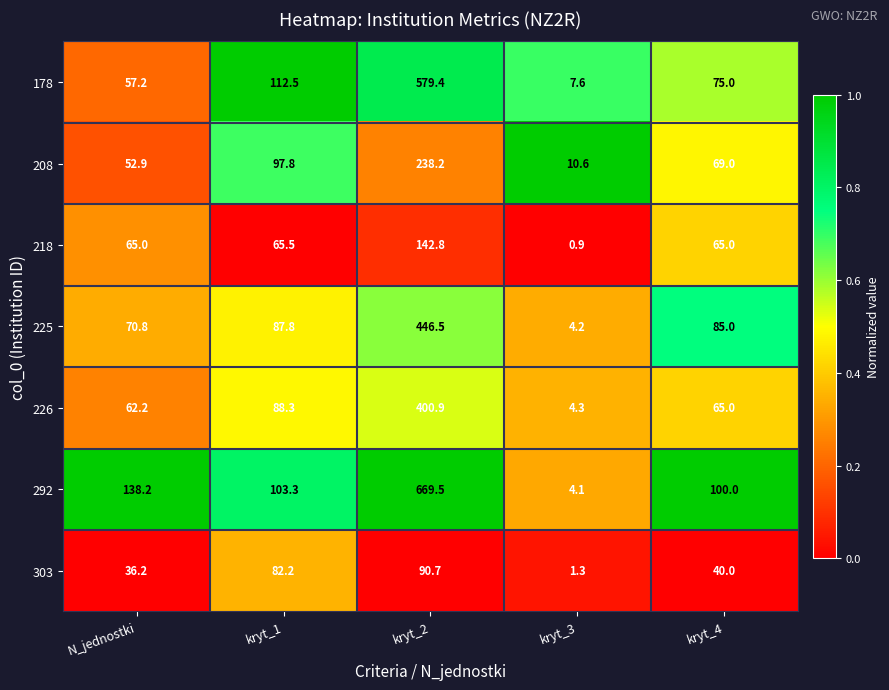

Which label corresponds to the smallest value in the chart?

kryt_3